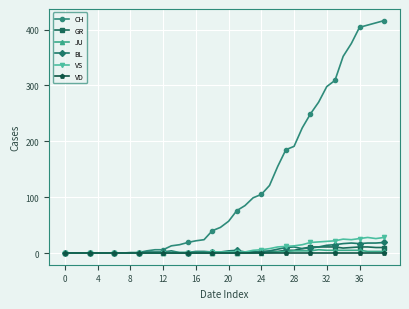

What is the maximum value for VS?

28